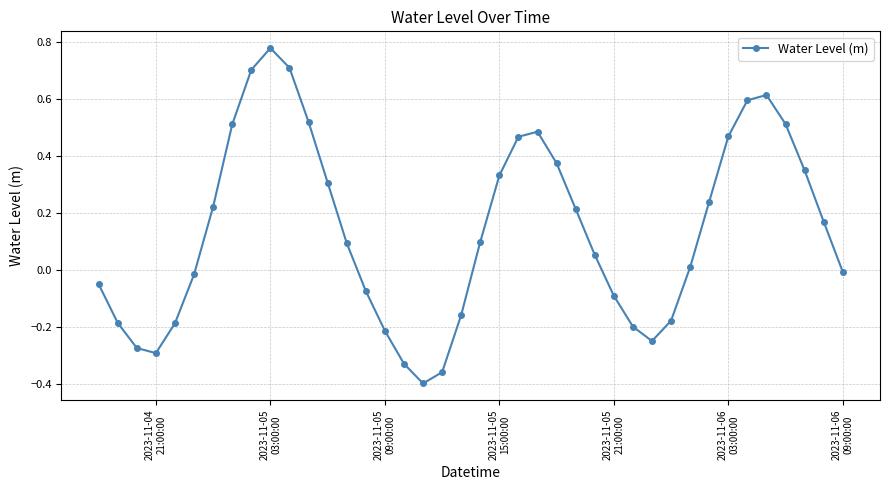

Count the number of values greater than 0.

23